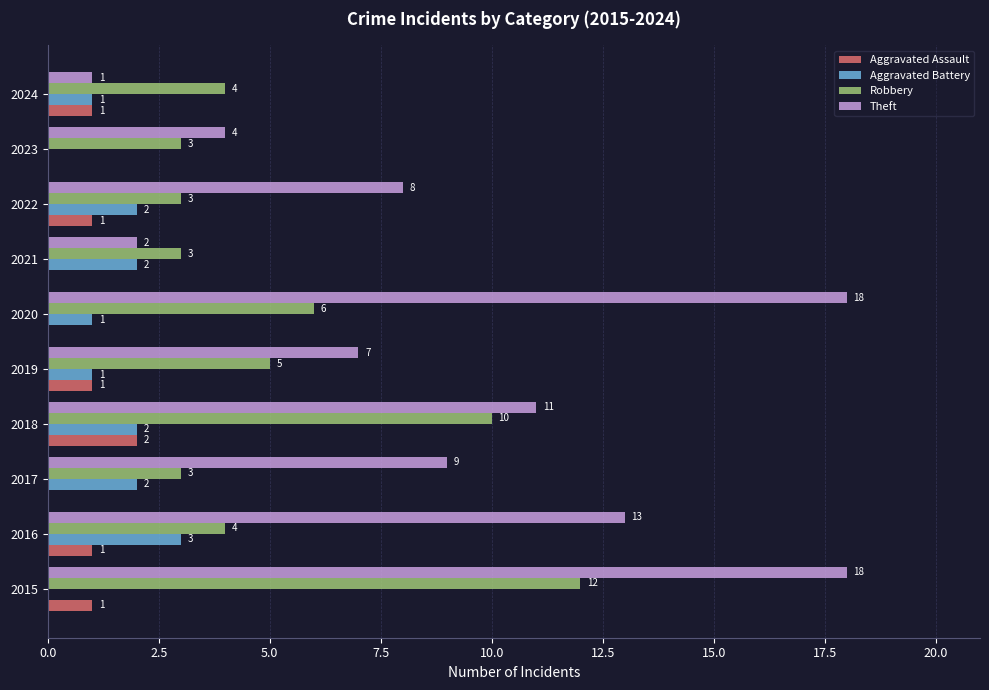

How many Aggravated Battery values are between 1 and 2?

7